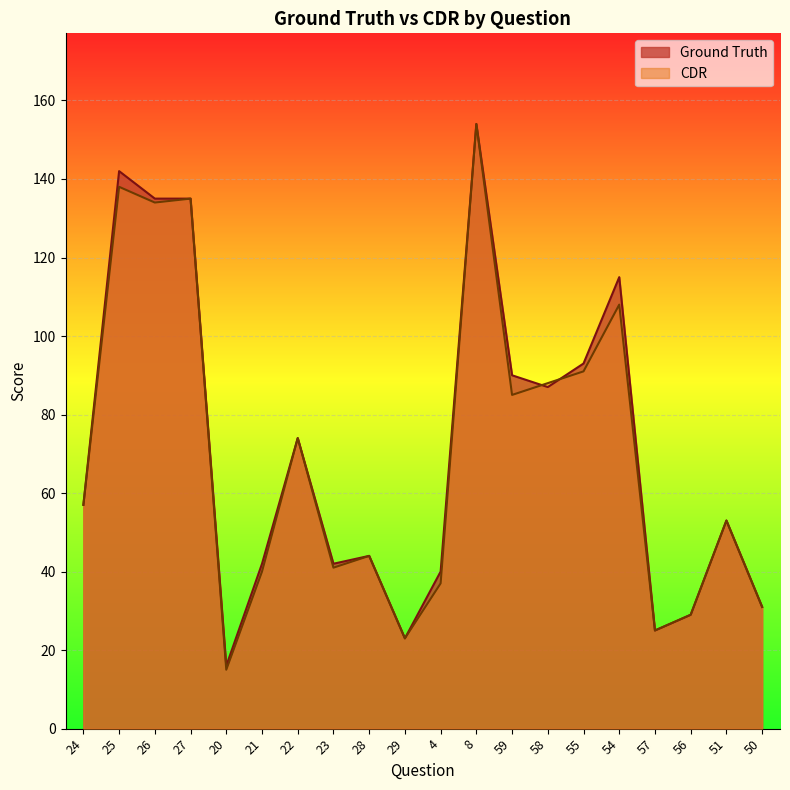

In Ground Truth, how many points are lower than both neighbors (excluding endpoints)?

5